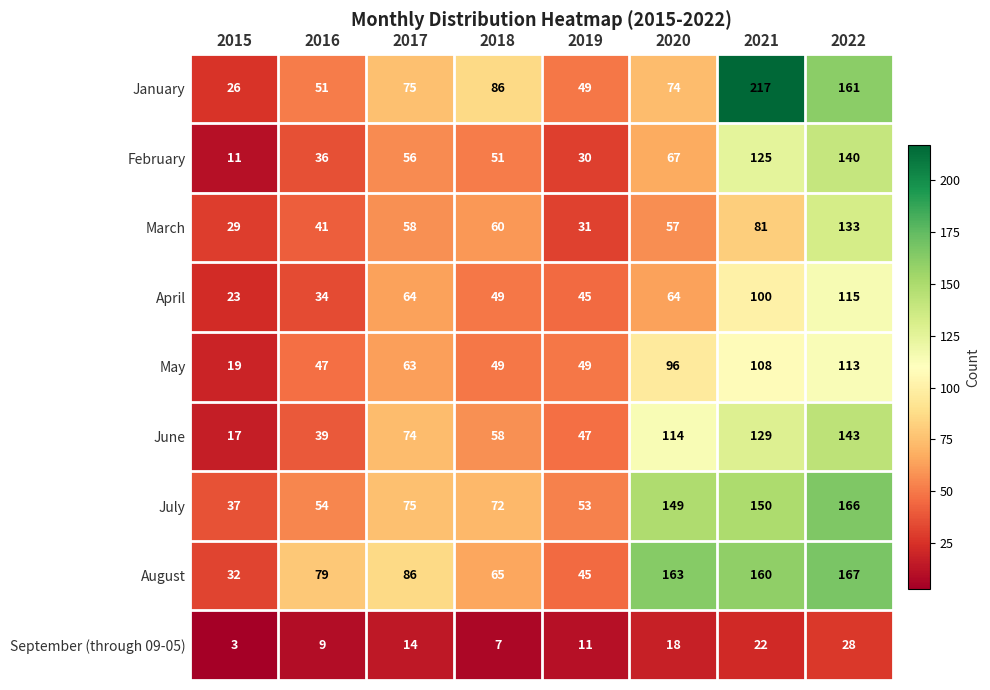

What is the total value across all series at 2015?

197